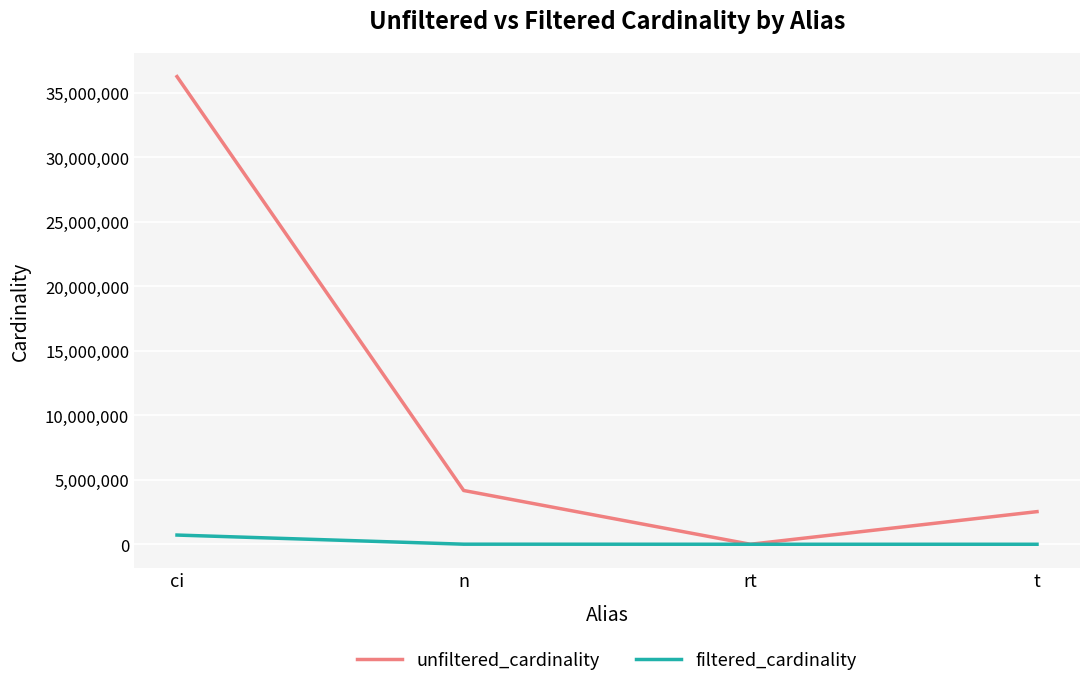

What is the label of the 4th point from the left?

t